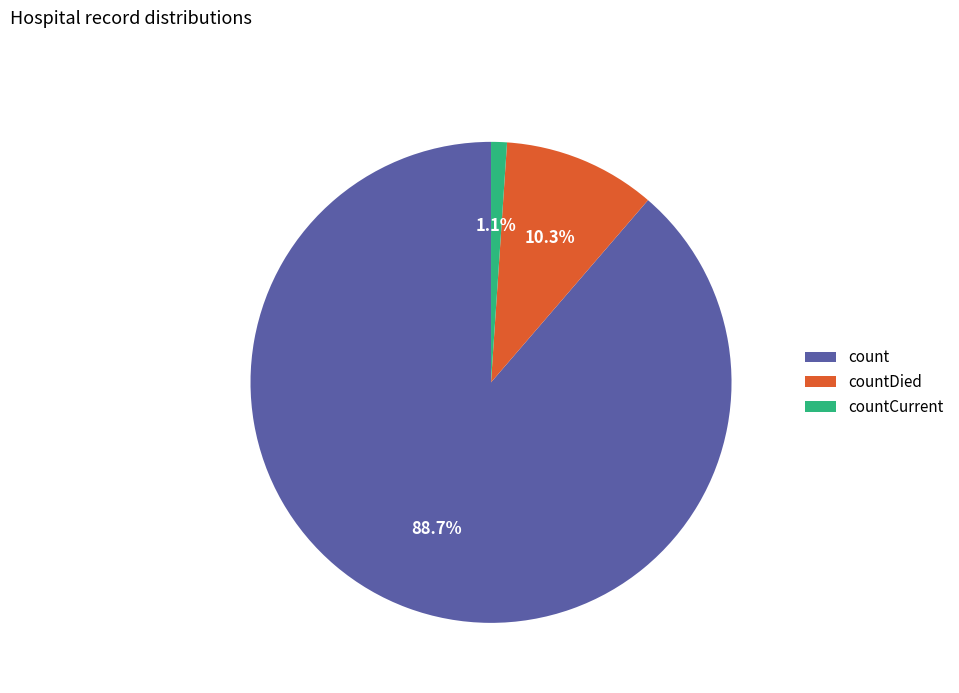

To the nearest percent, what is the average slice percentage?

33%